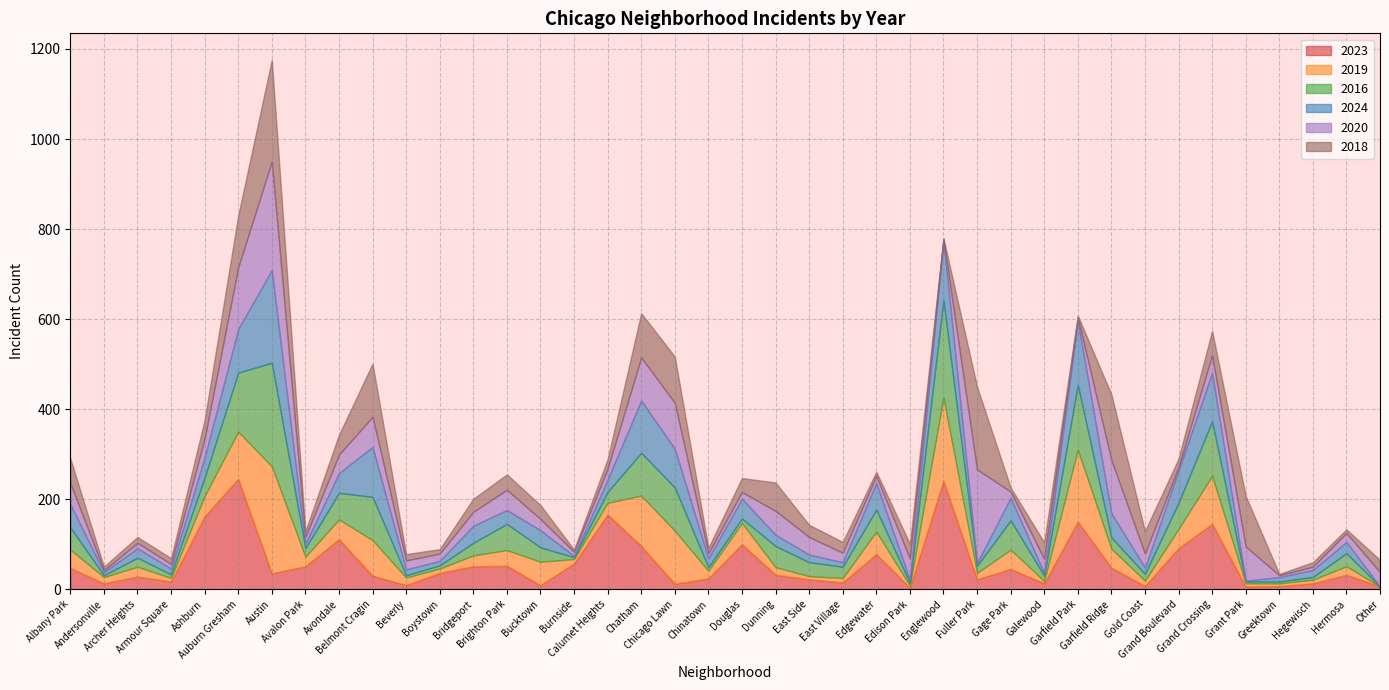

True or false: 2019 has more than 0 points higher than both neighbors.

True